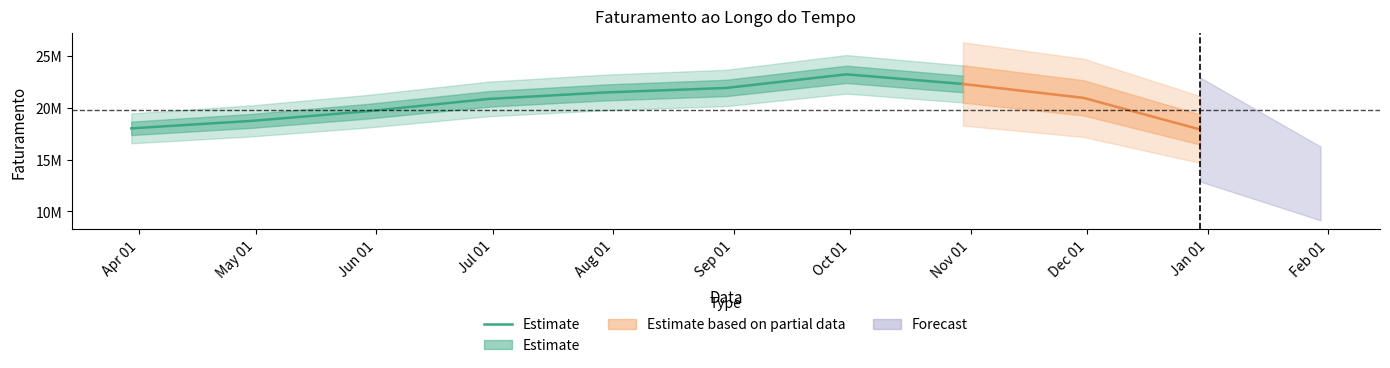

True or false: the data shows 12125104.2 at Apr 01.

False